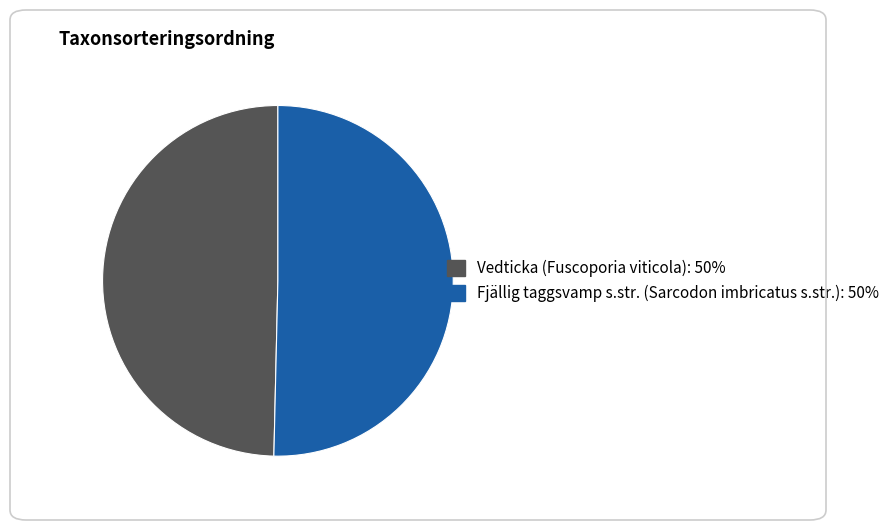

How many segments does this pie chart have?

2